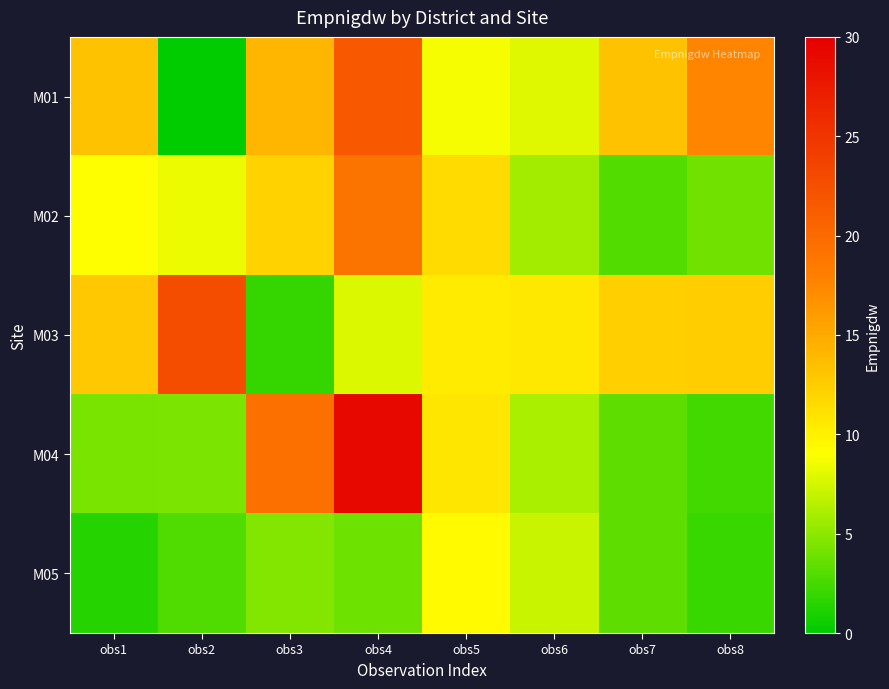

Which series has the largest total across all categories?

M01